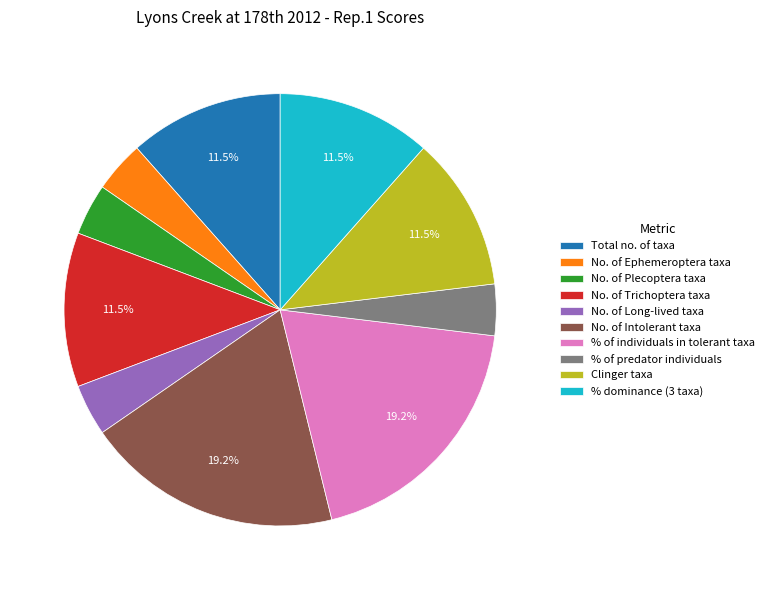

To the nearest percent, what is the average slice percentage?

10%